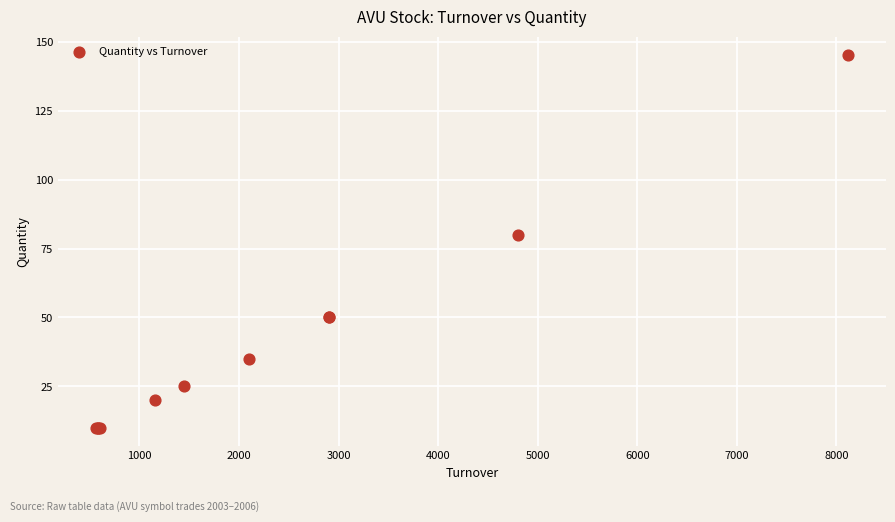

What Y value in the scatter plot is closest to 77?

80